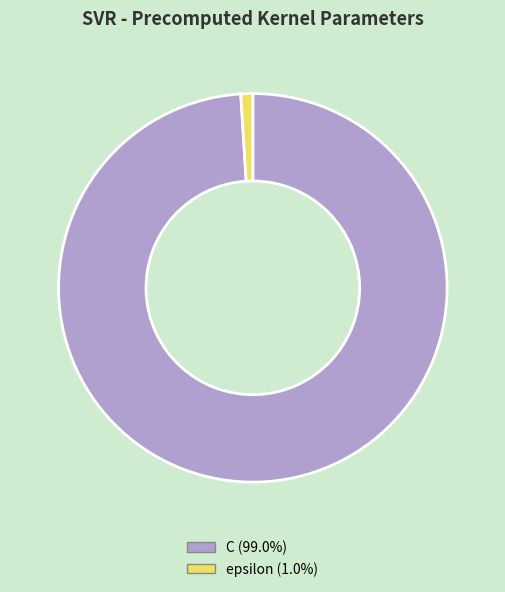

Which slice represents more than half of the pie?

C